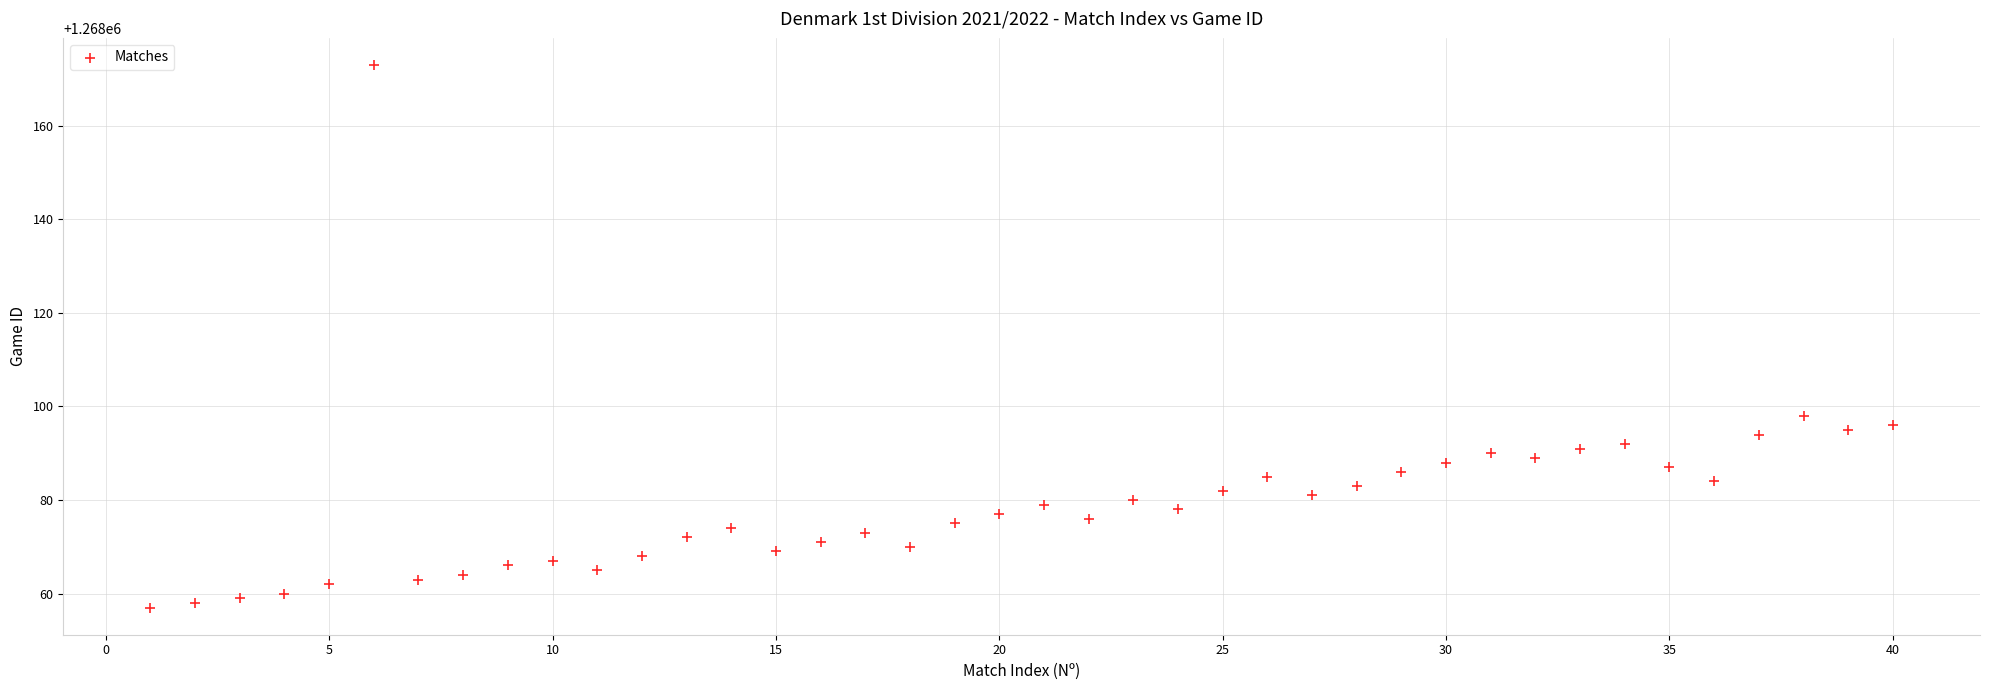

What is the range of Y values (max minus min)?

116